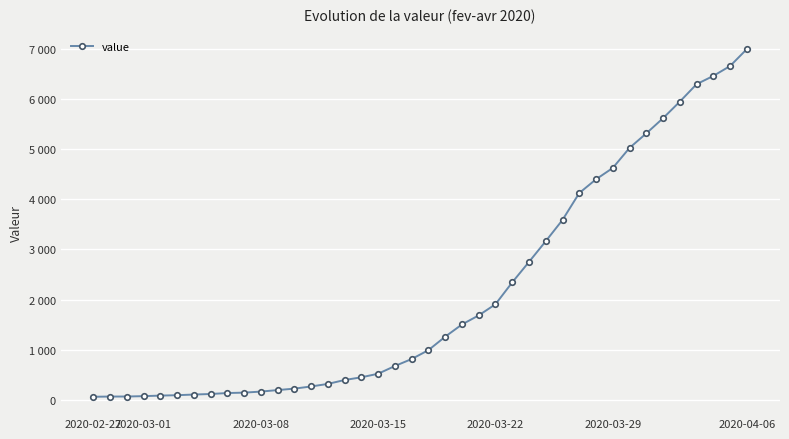

True or false: there are more than 1 points higher than both neighbors.

False